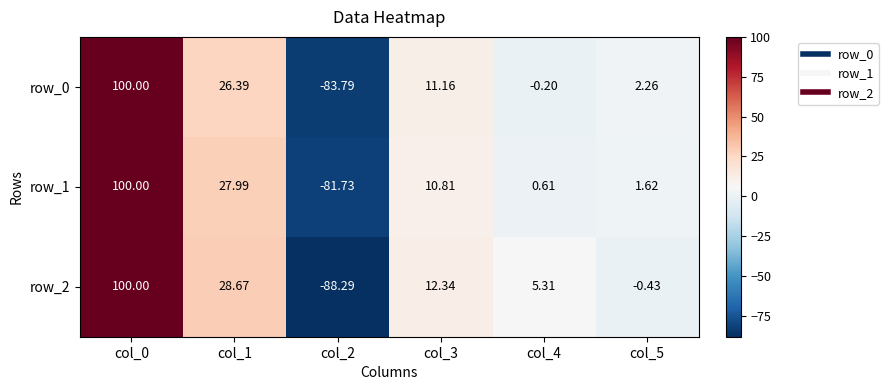

Is it true that row_0 equals -0.0 at col_4?

False